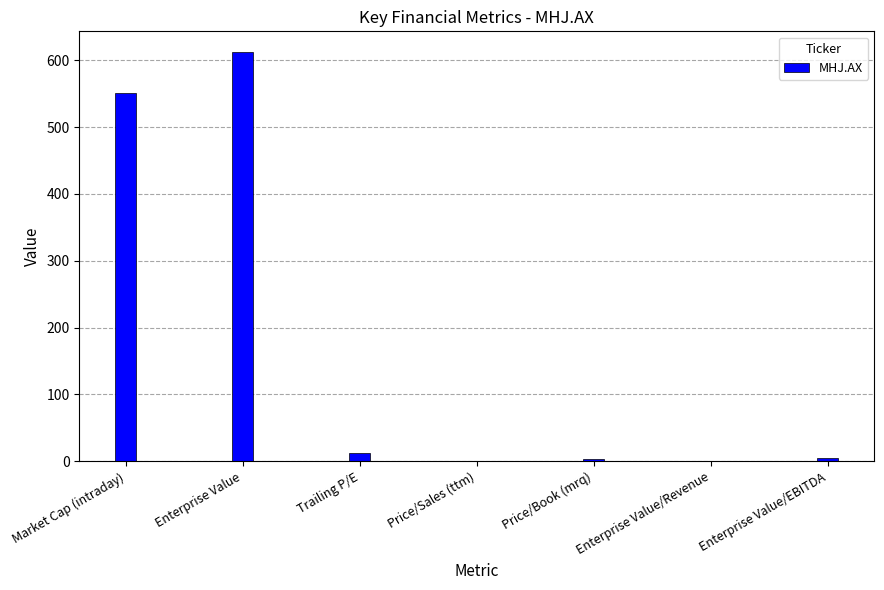

What value does the data have at Enterprise Value/EBITDA?

4.9